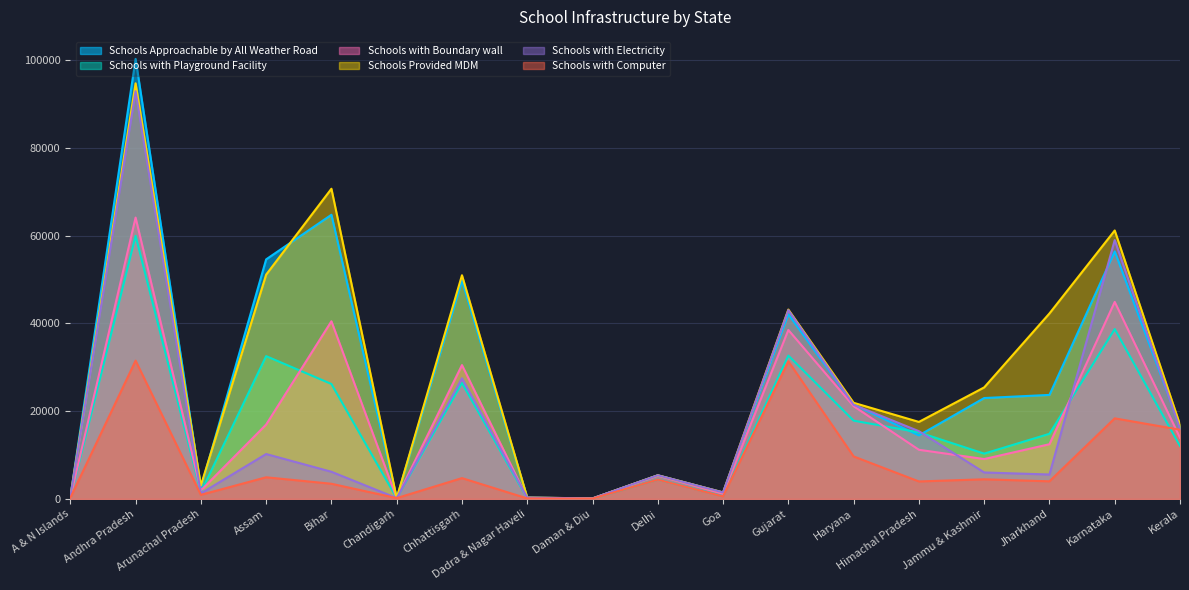

How many lines are shown in the chart?

6